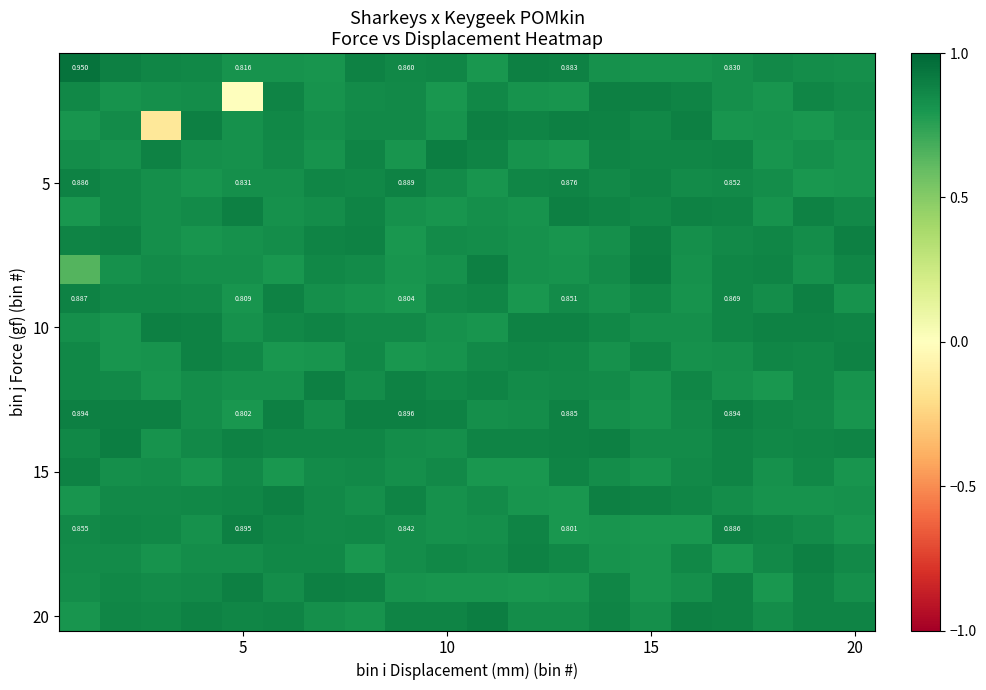

What is the minimum value shown in the chart?

-0.1